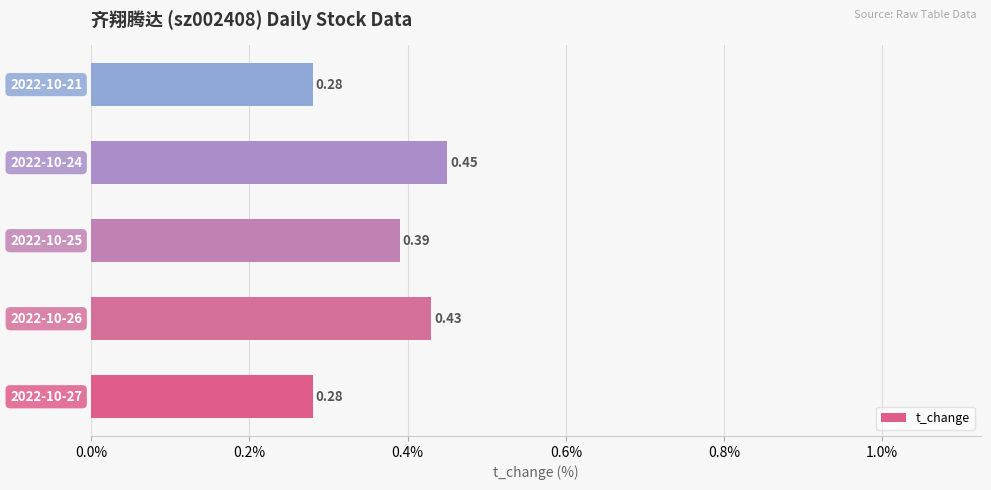

Are the bars horizontal?

Yes